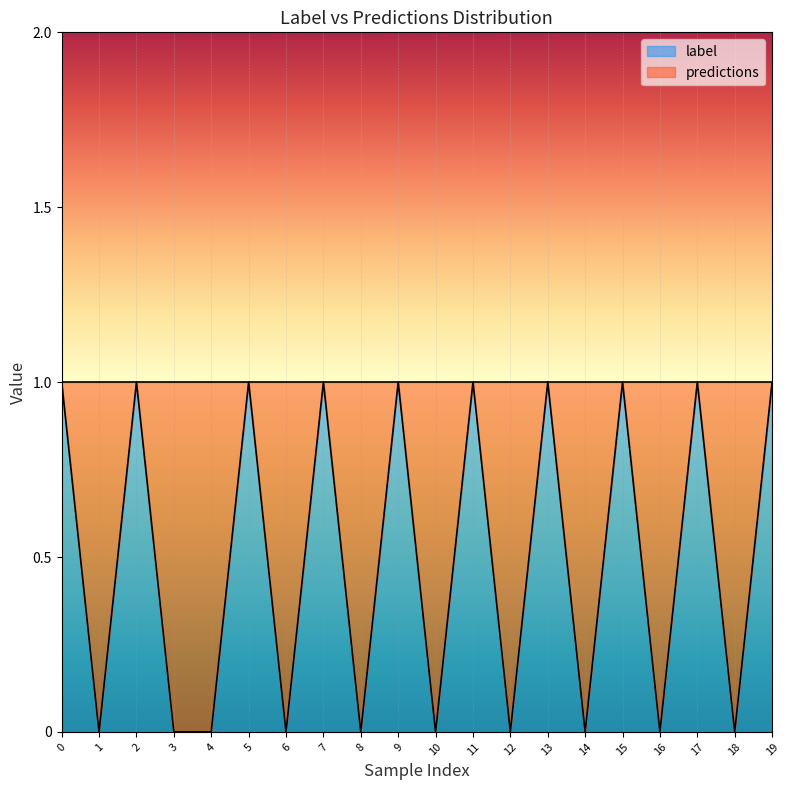

True or false: the data shows 0 at 7.

False